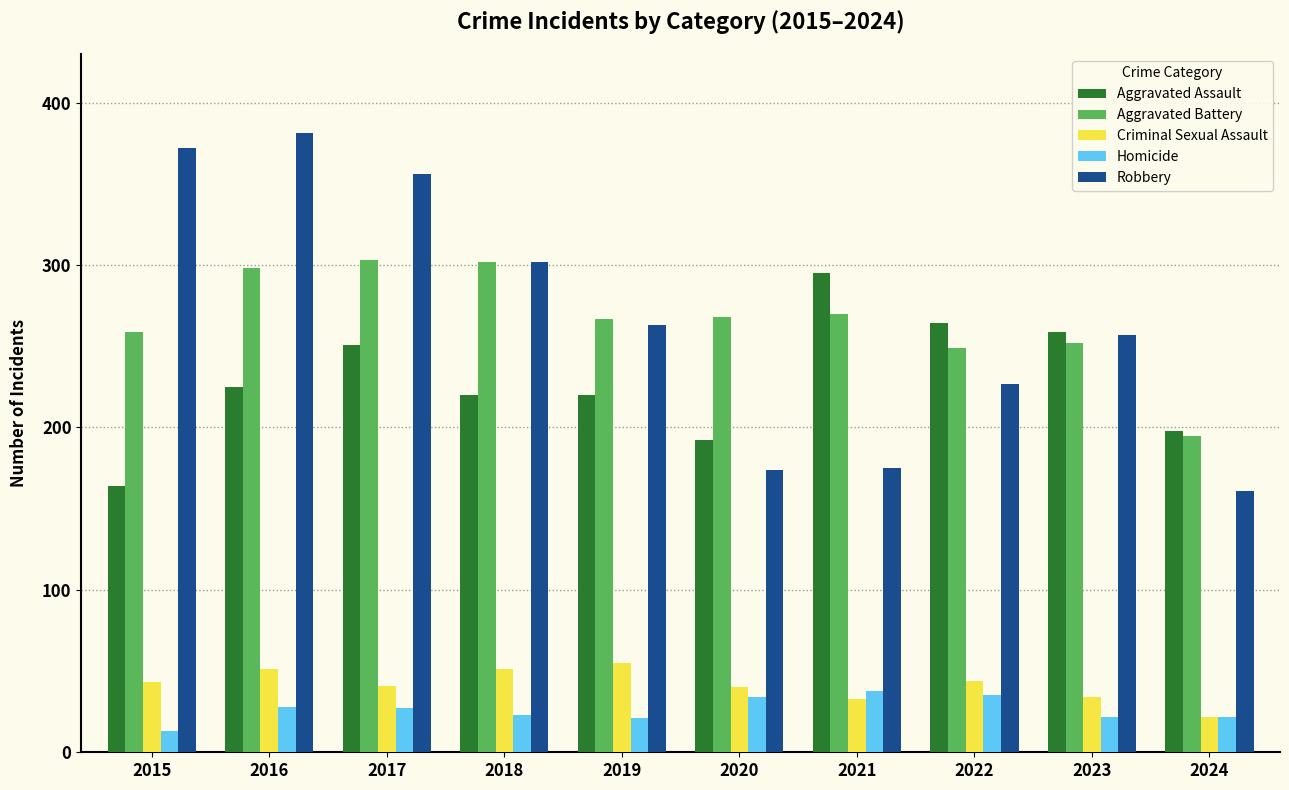

At how many categories does at least one series exceed 282?

5